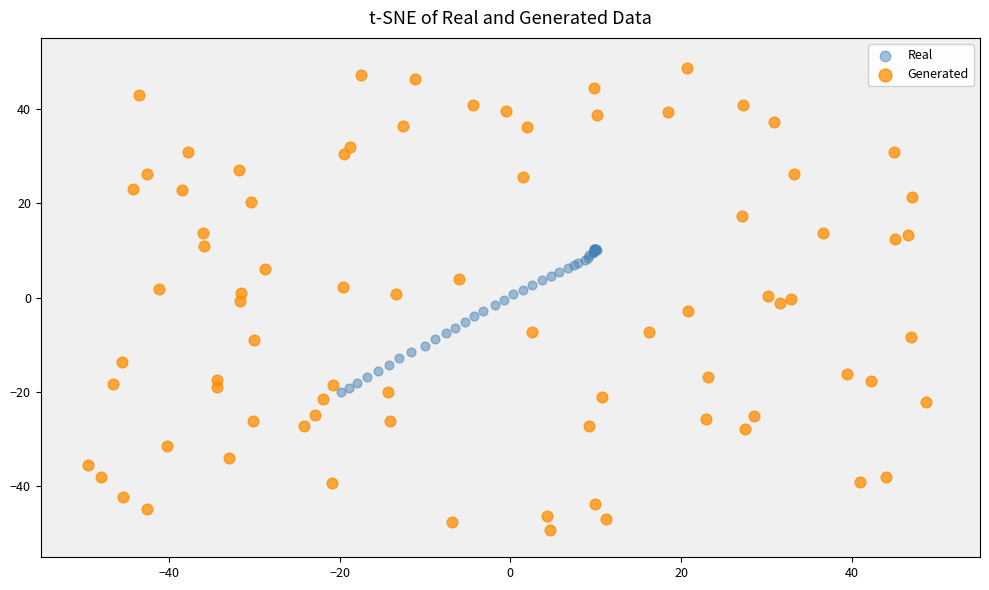

Which series contains the highest Y value?

Generated